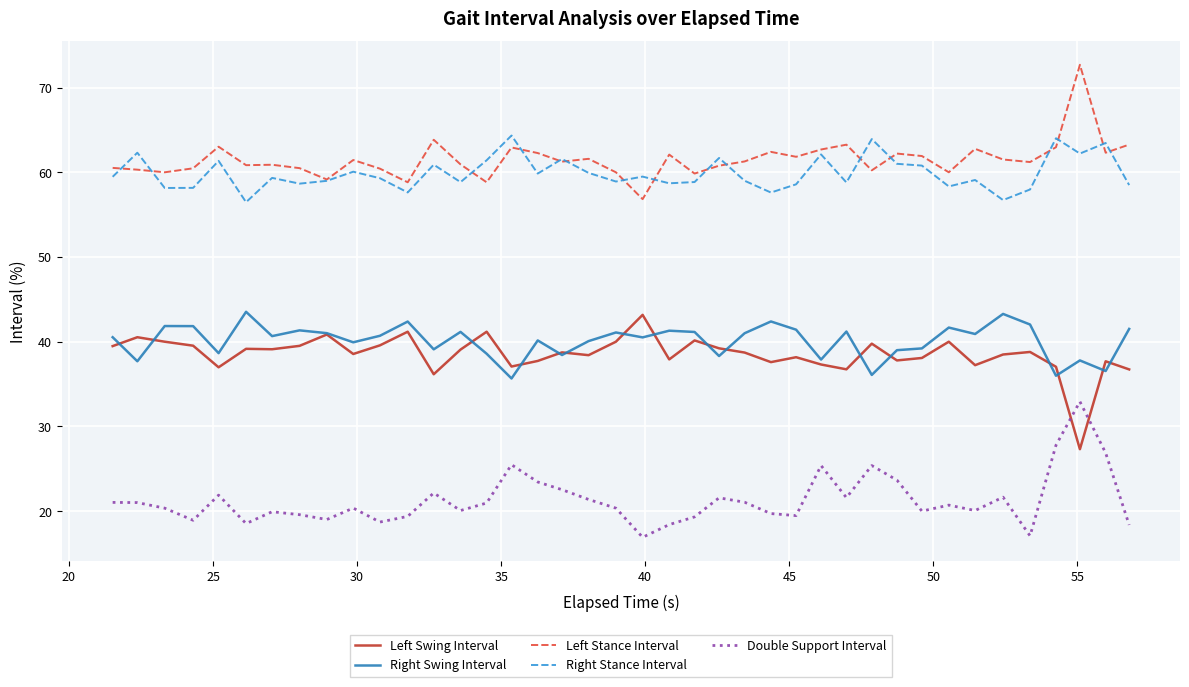

What is the greatest value displayed?

72.7